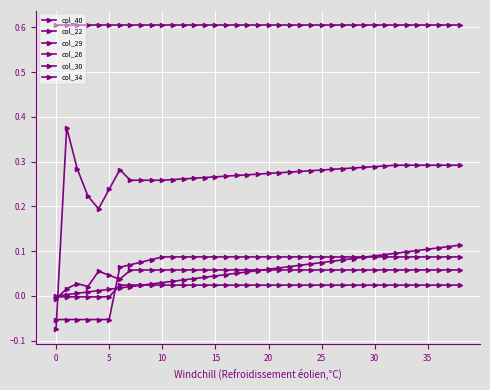

How many values in col_22 are below zero?

1